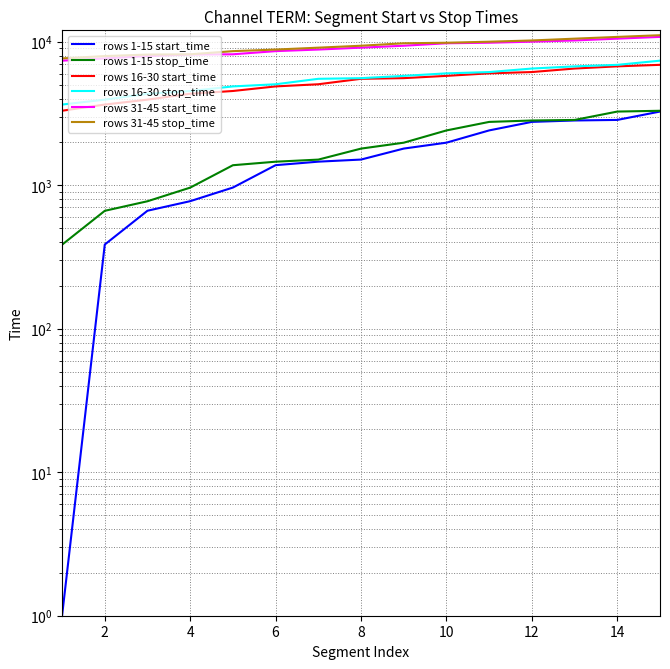

The rows 16-30 stop_time series shows 2799 at 12. True or false?

False